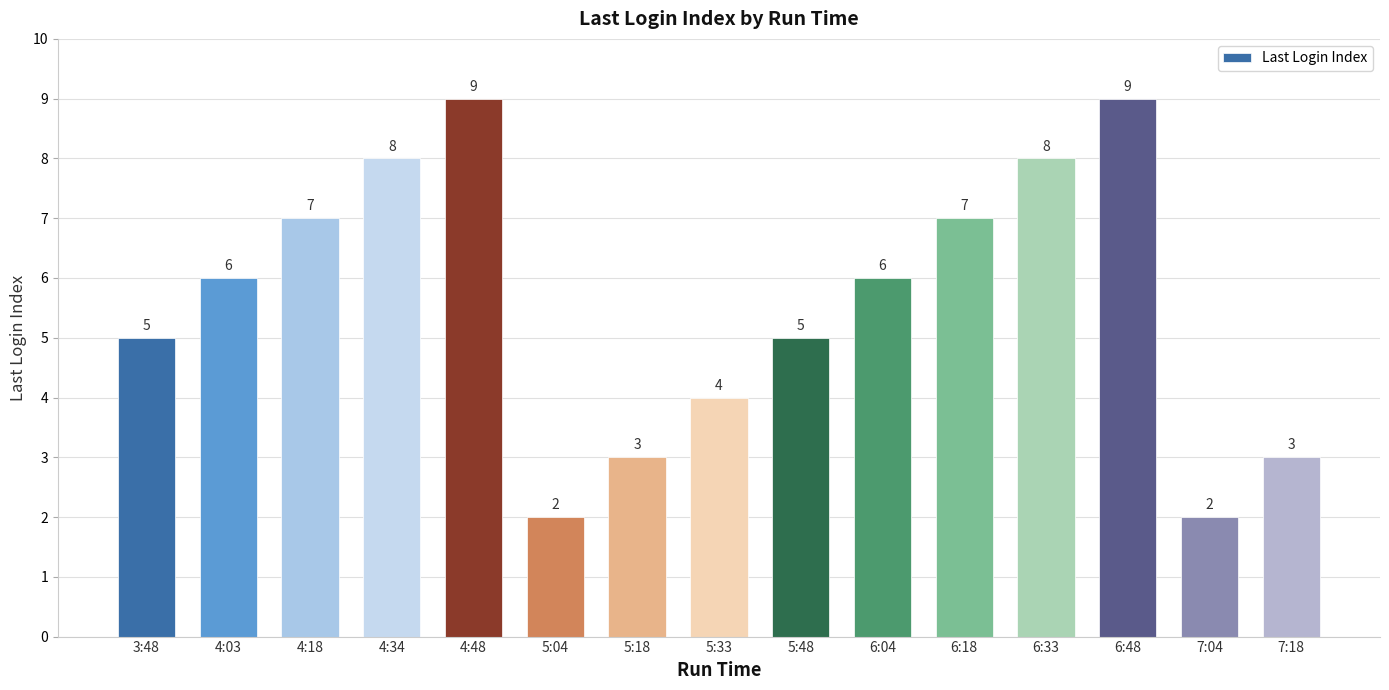

What is the average value?

6